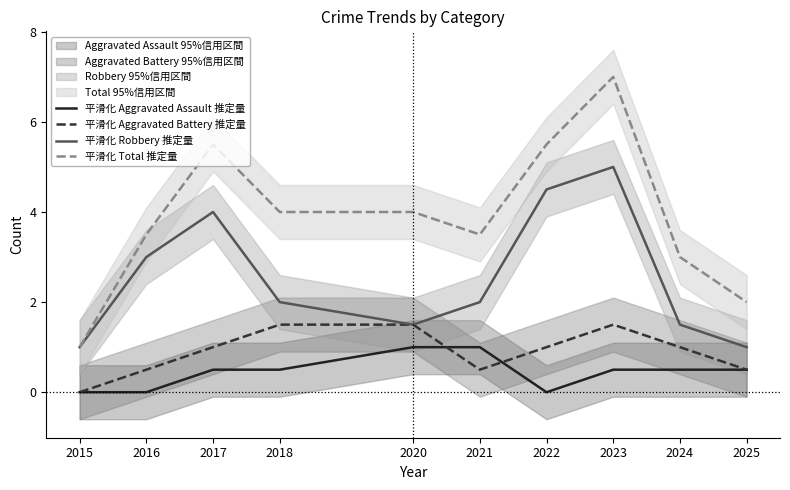

The 平滑化 Aggravated Assault 推定量 series shows 0.3 at 2017. True or false?

False